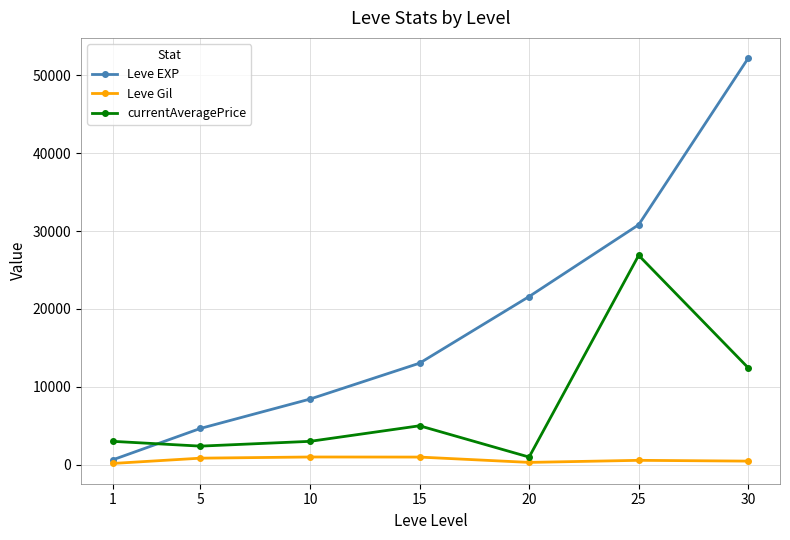

Between 5 and 10, which series saw the biggest shift?

Leve EXP